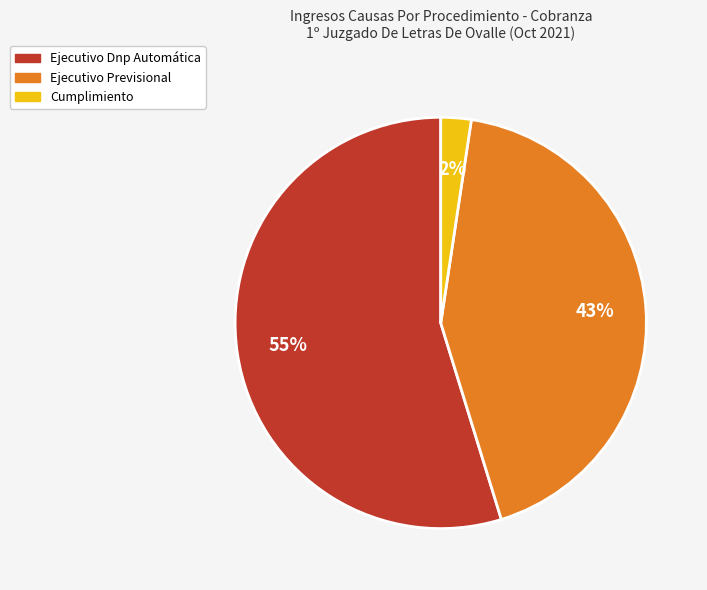

Approximately how many times larger is the value at Ejecutivo Previsional compared to Ejecutivo Dnp Automática?

0.8